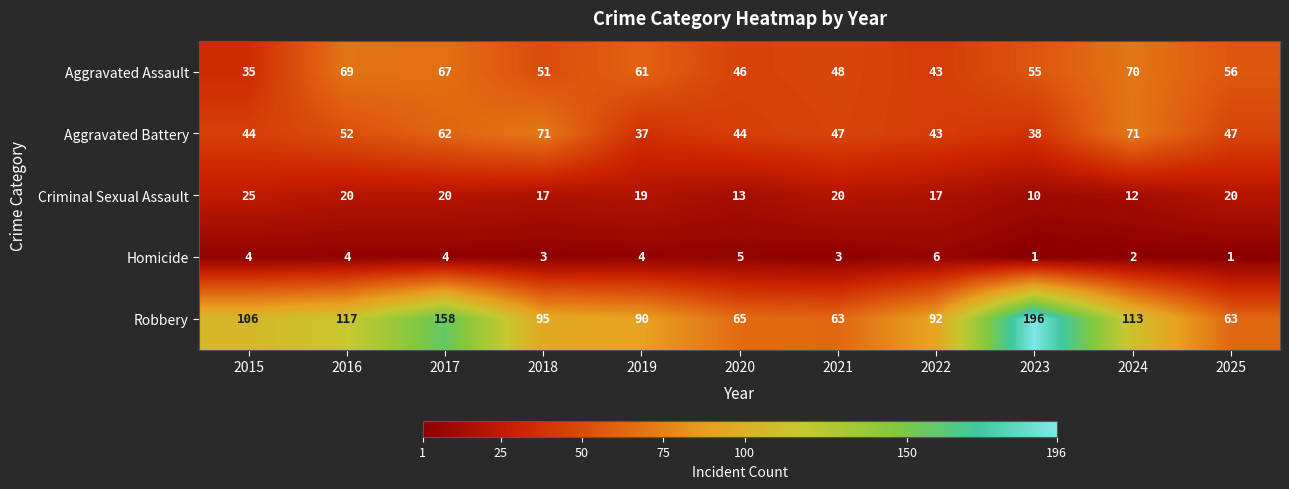

The value of Robbery at 2015 is 151. True or false?

False